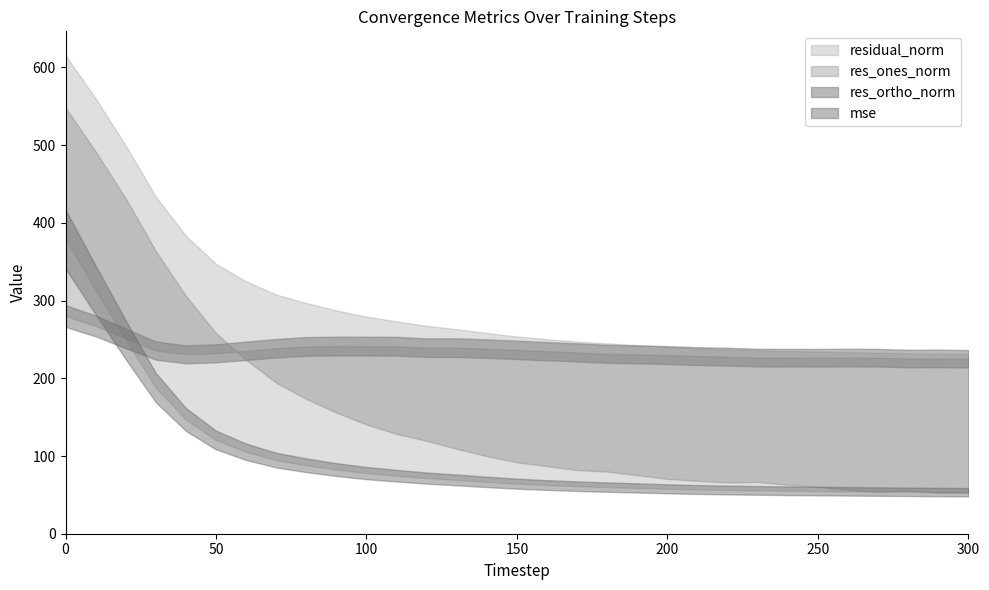

What is the average value of the res_ones_norm series?

155.7